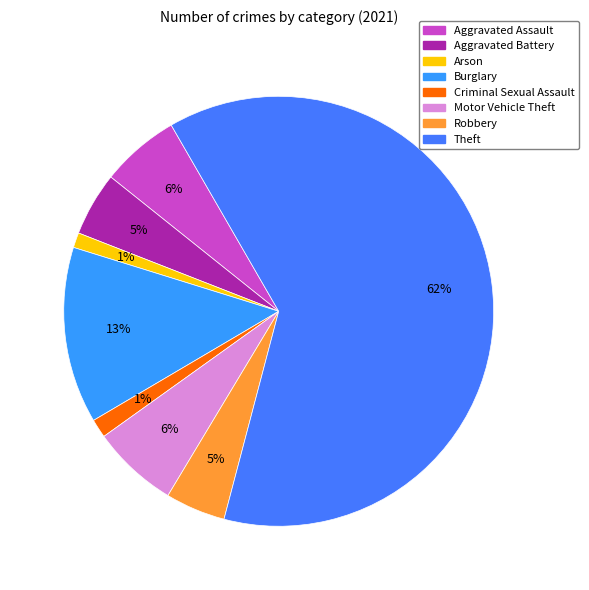

Is it true that Aggravated Battery is 5% of the pie?

True